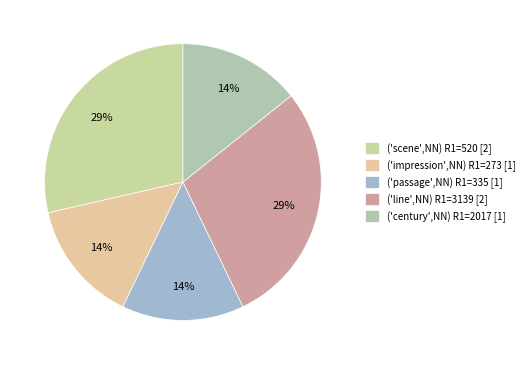

Count the number of slices in the pie.

5